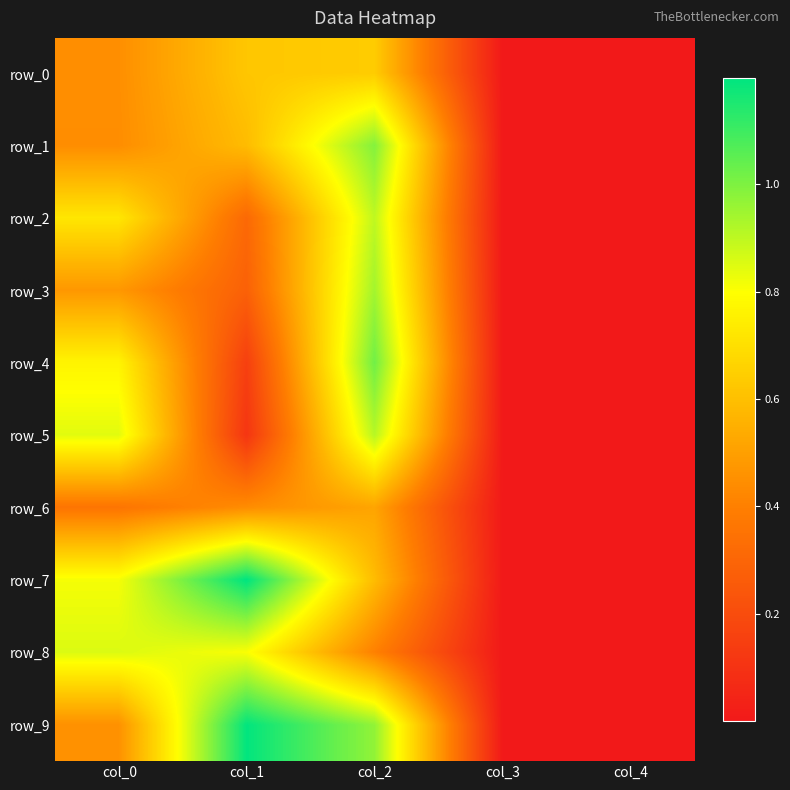

Reading left to right, what are all the values shown in this chart?

row_0: col_0=0.4	col_1=0.6	col_2=0.6	col_3=0.0	col_4=0.0
row_1: col_0=0.4	col_1=0.6	col_2=1.0	col_3=0.0	col_4=0.0
row_2: col_0=0.7	col_1=0.3	col_2=0.9	col_3=0.0	col_4=0.0
row_3: col_0=0.5	col_1=0.3	col_2=0.9	col_3=0.0	col_4=0.0
row_4: col_0=0.8	col_1=0.2	col_2=1.0	col_3=0.0	col_4=0.0
row_5: col_0=0.8	col_1=0.1	col_2=0.9	col_3=0.0	col_4=0.0
row_6: col_0=0.4	col_1=0.4	col_2=0.5	col_3=0.0	col_4=0.0
row_7: col_0=0.8	col_1=1.2	col_2=0.6	col_3=0.0	col_4=0.0
row_8: col_0=0.9	col_1=0.8	col_2=0.4	col_3=0.0	col_4=0.0
row_9: col_0=0.5	col_1=1.2	col_2=1.0	col_3=0.0	col_4=0.0